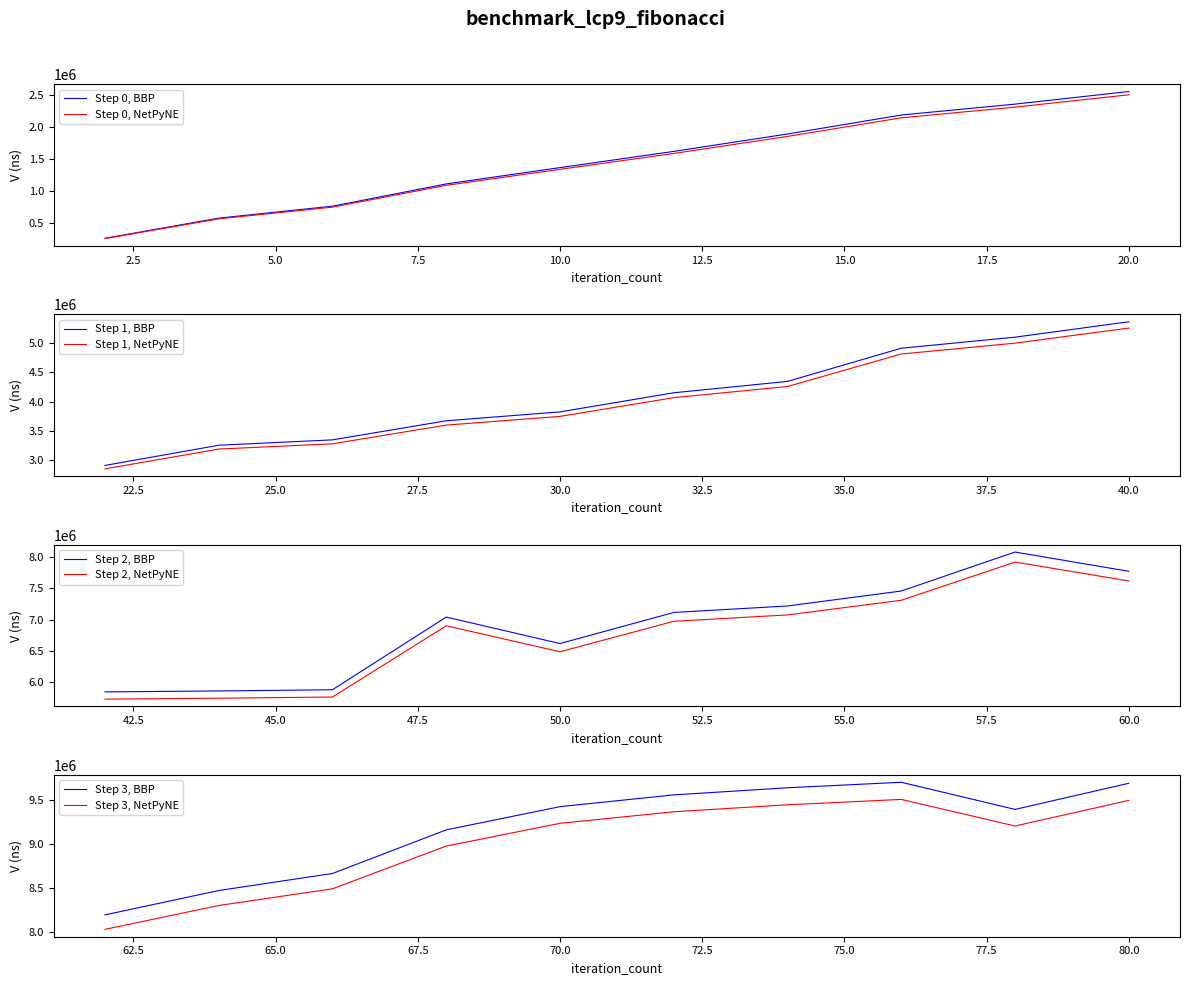

What is the highest value of the Step 0, NetPyNE series?

2509457.6